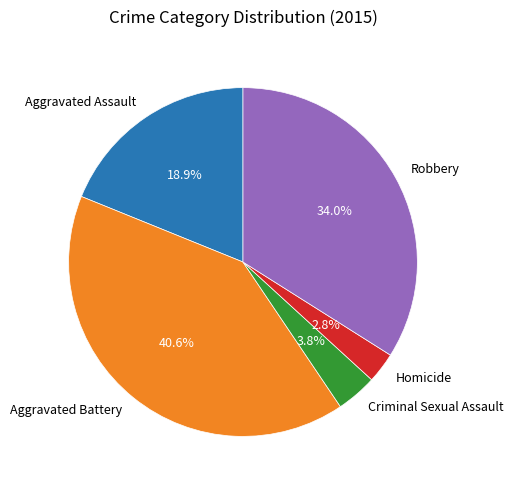

Is there a majority slice in this chart?

No